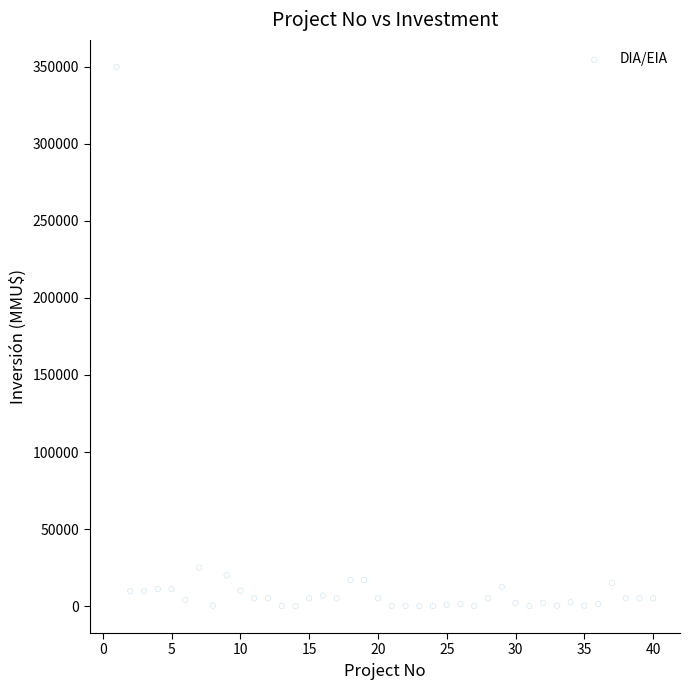

What Y value in the scatter plot is closest to 175000?

25000